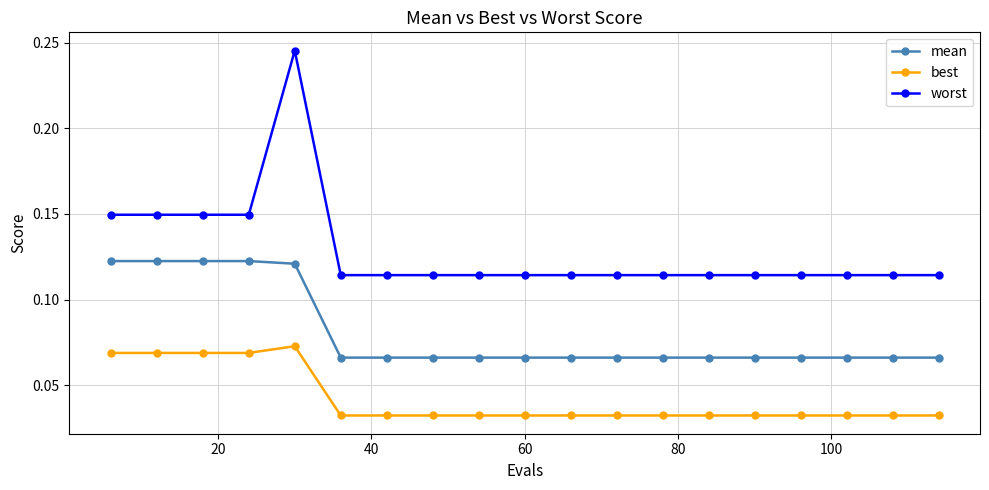

What are all the series names shown in the legend?

mean, best, worst